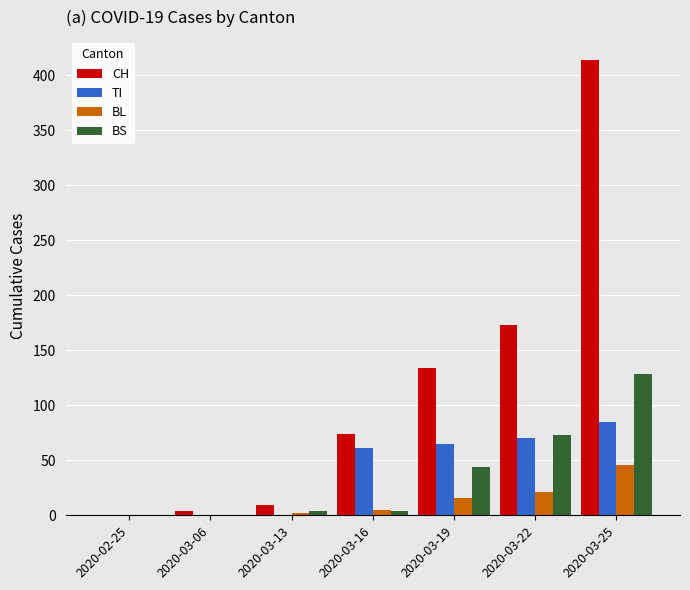

At which label is CH closest to 207?

2020-03-22